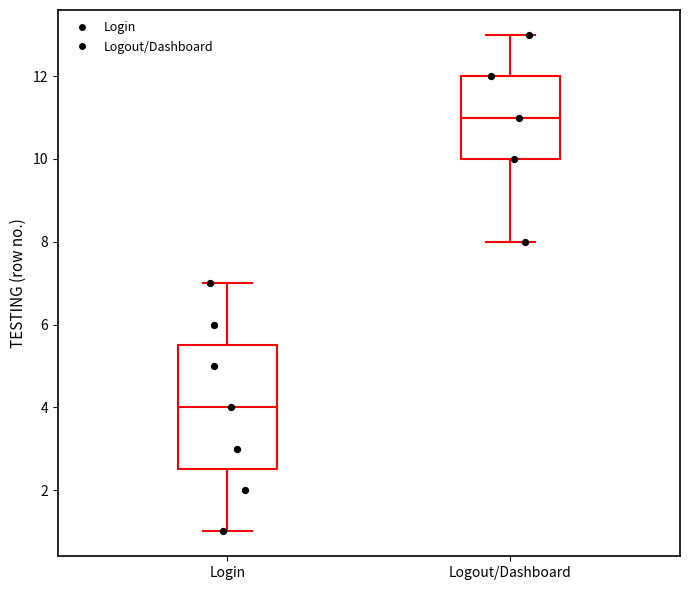

Reading left to right, transcribe this box plot: for each box, give where its median line is, the range the box spans, and where its two whiskers end, as read against the y-axis. The values are not printed on the chart, so give them approximately, as read against the axis.

Login: median 4.0, box 2.6 to 5.6, whiskers 1.0 to 7.0
Logout/Dashboard: median 11.0, box 10.0 to 12.0, whiskers 8.0 to 13.0